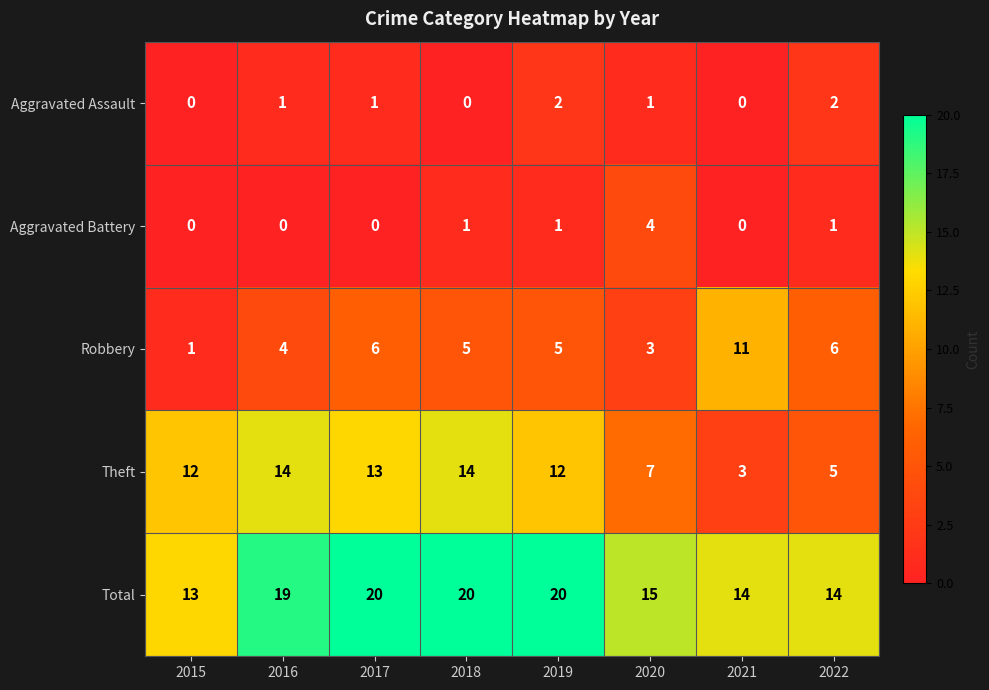

Which series has the largest total across all categories?

Total